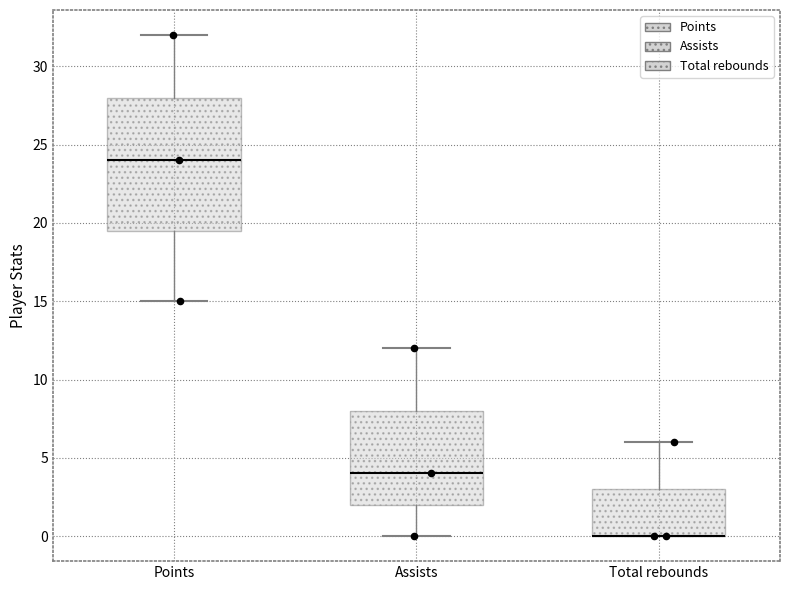

Reading left to right, transcribe this box plot: for each box, give where its median line is, the range the box spans, and where its two whiskers end, as read against the y-axis. The values are not printed on the chart, so give them approximately, as read against the axis.

Points: median 24.0, box 19.5 to 28.0, whiskers 15.0 to 32.0
Assists: median 4.0, box 2.0 to 8.0, whiskers 0.0 to 12.0
Total rebounds: median 0.0 (drawn on the box's lower edge), box 0.0 to 3.0, whiskers 0.0 to 6.0